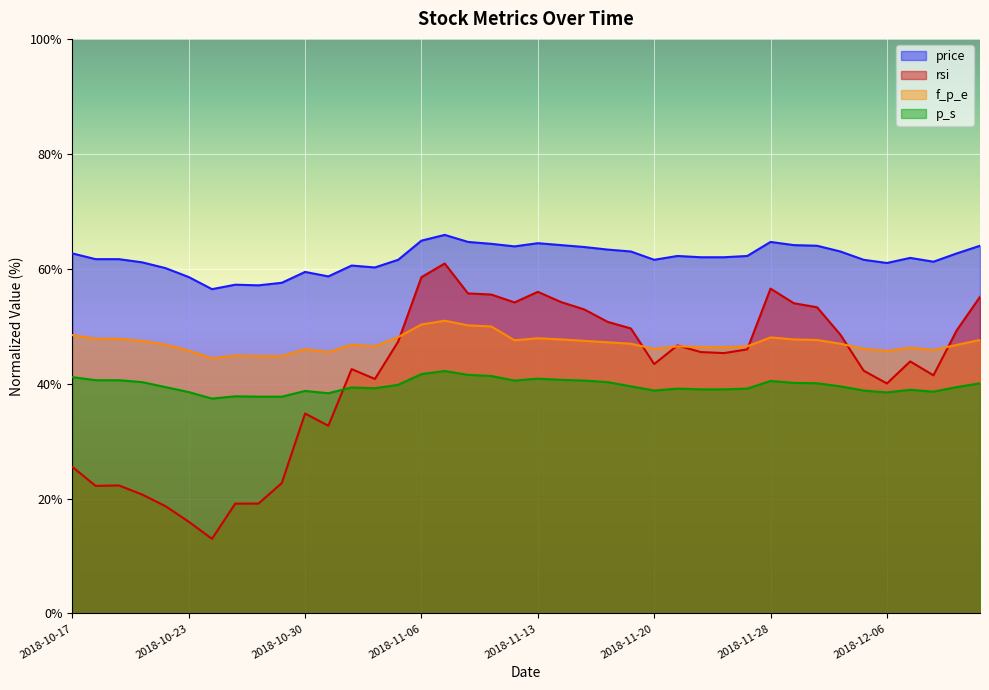

At which label does rsi first exceed 45?

2018-11-05